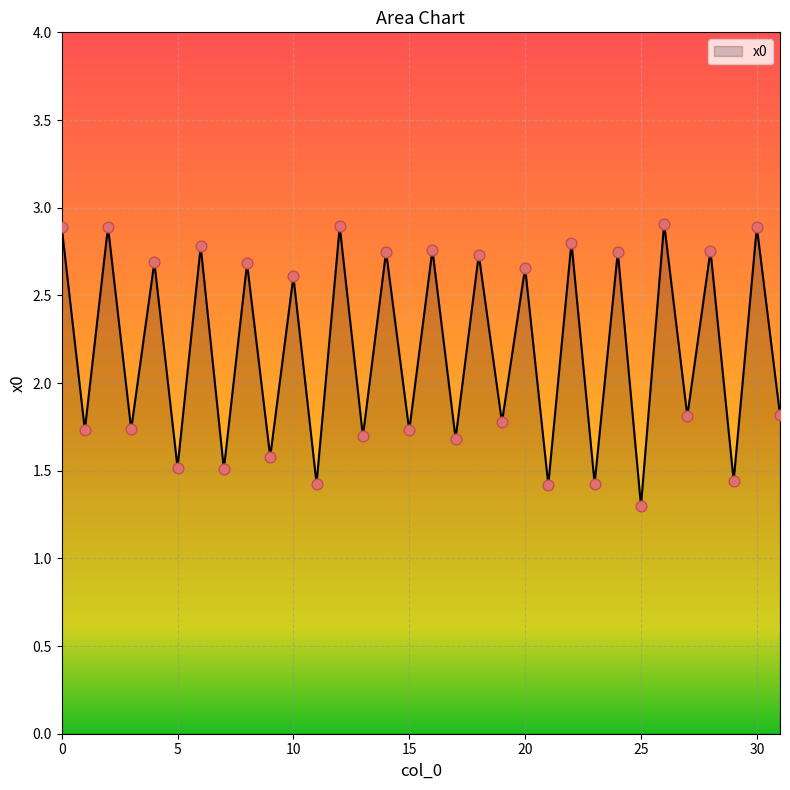

What is the maximum value shown in the chart?

2.9